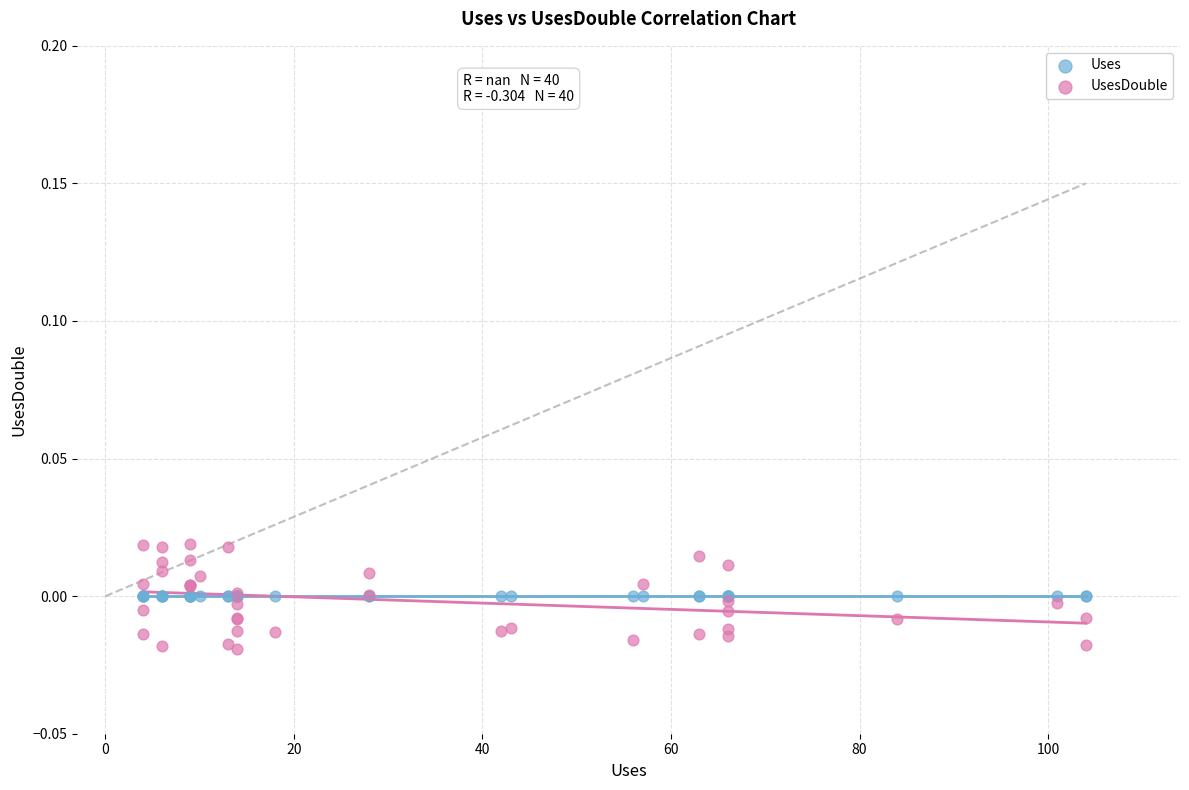

Which series contains the highest Y value?

UsesDouble